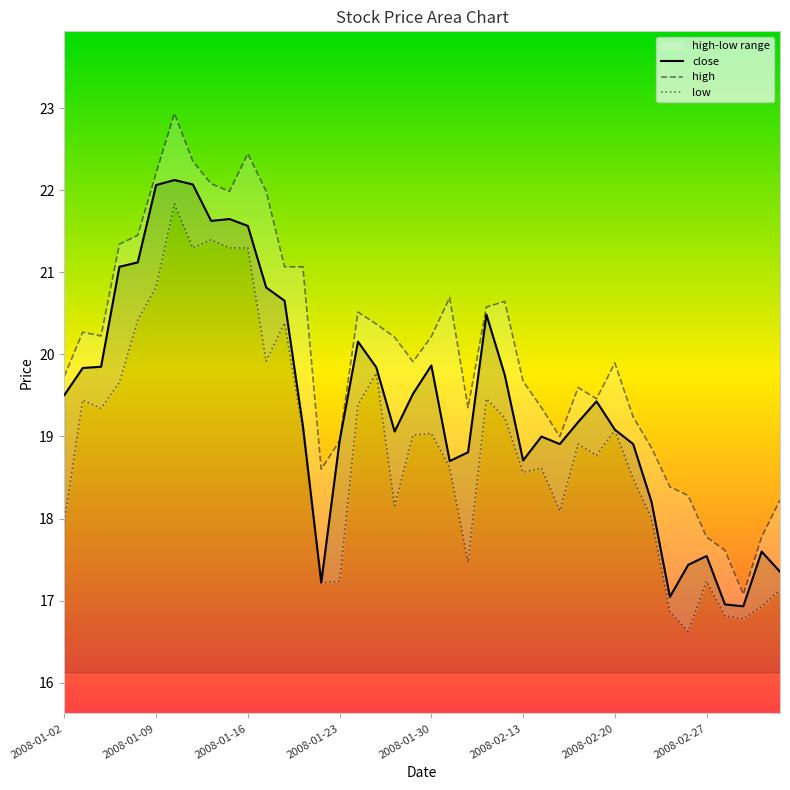

True or false: close has a value of 18.7 at 2008-02-13.

True